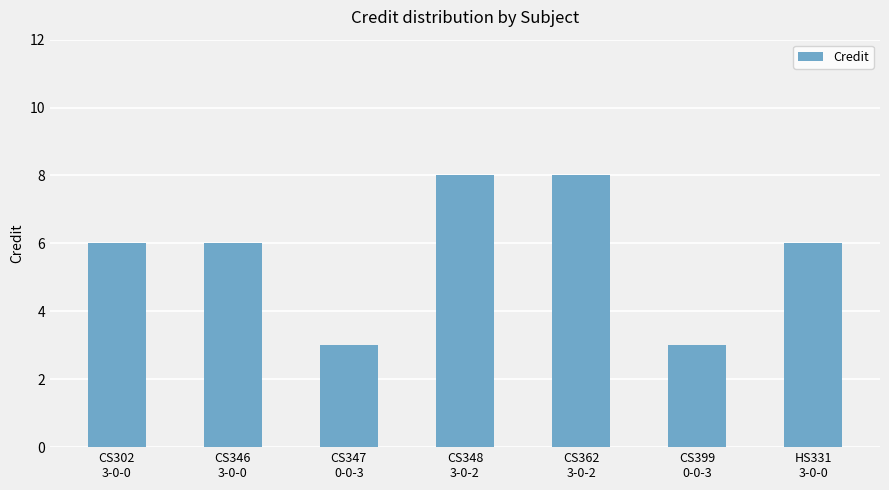

Does the chart contain stacked bars?

No